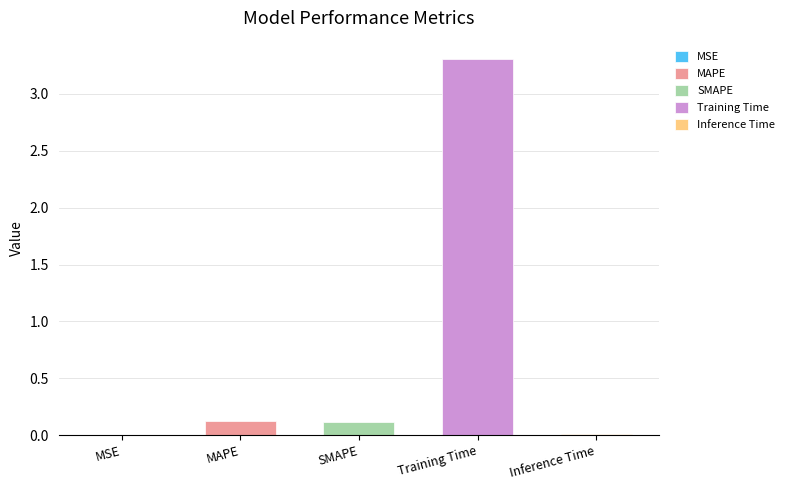

Between Inference Time and SMAPE, which is larger?

SMAPE